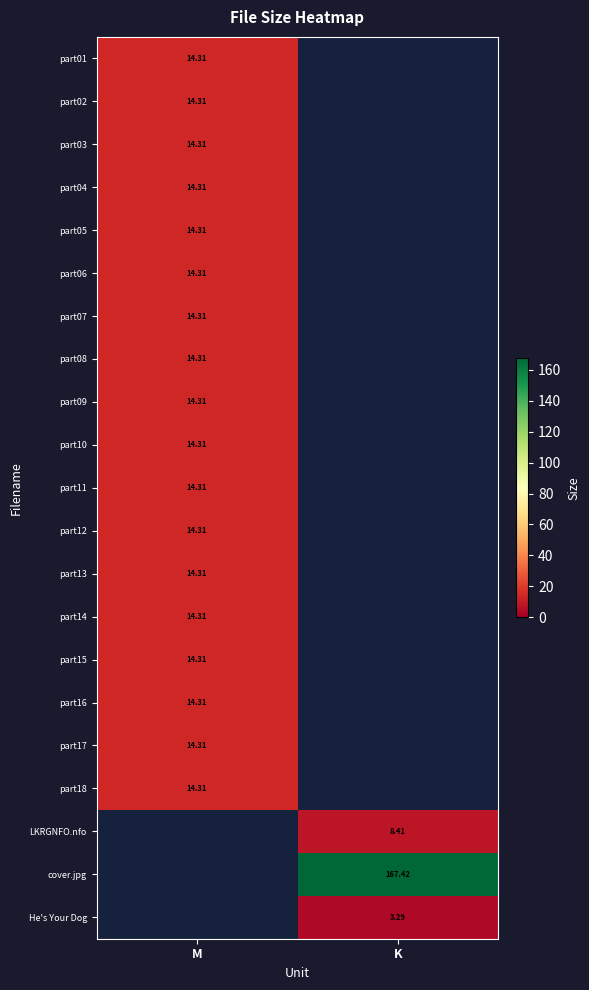

Rank the categories by part17 value from lowest to highest.

K, M